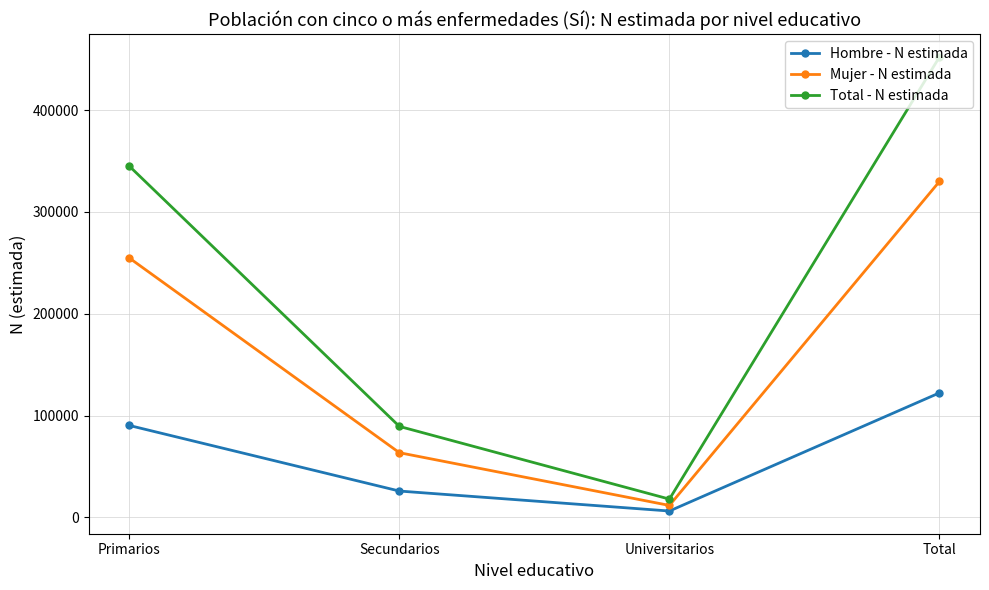

How many data points in Mujer - N estimada are less than 254826?

2